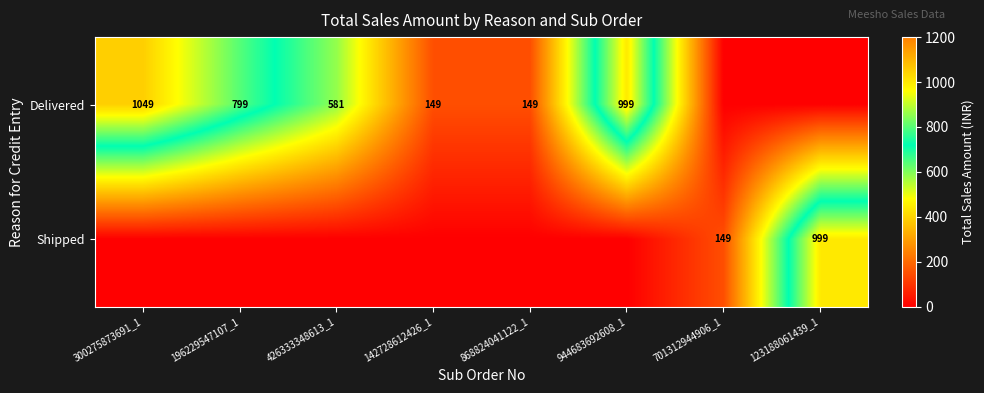

The Delivered series shows 1498 at 944683692608_1. True or false?

False